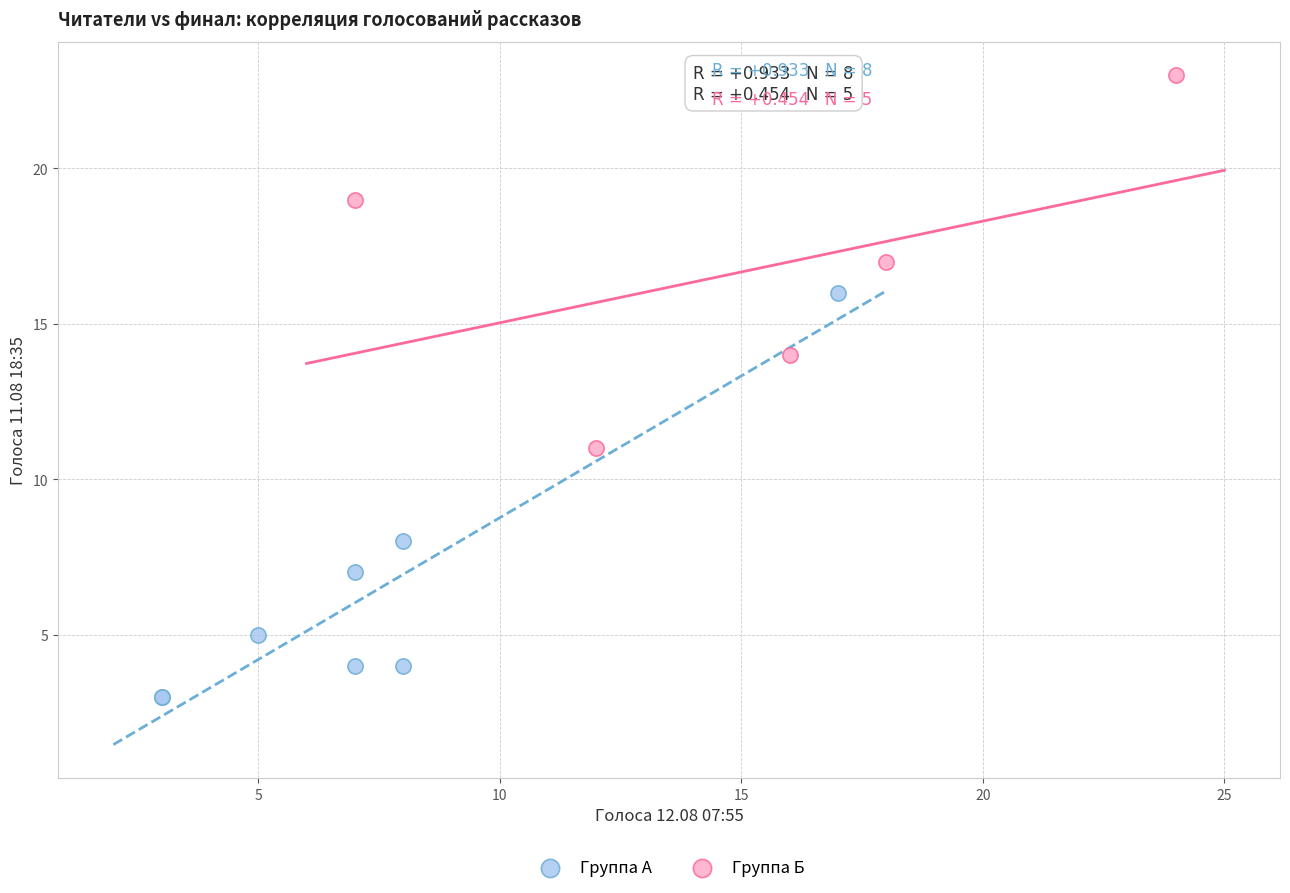

Which series reaches the maximum Y coordinate?

Группа Б